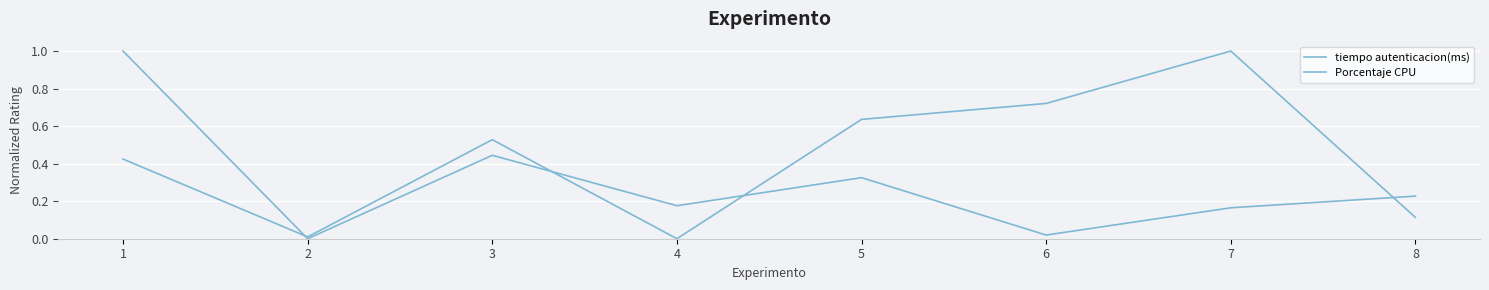

In tiempo autenticacion(ms), how many points are lower than both neighbors (excluding endpoints)?

3